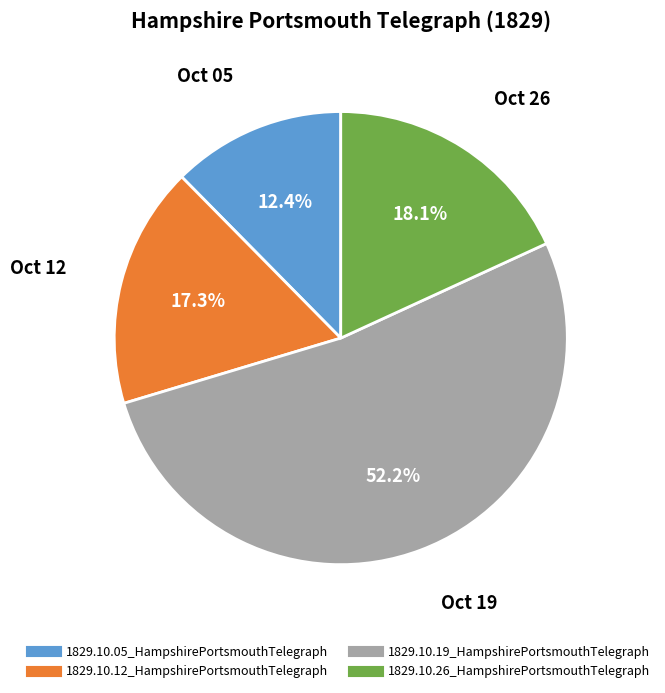

Rank the categories by value from highest to lowest.

1829.10.19_HampshirePortsmouthTelegraph, 1829.10.26_HampshirePortsmouthTelegraph, 1829.10.12_HampshirePortsmouthTelegraph, 1829.10.05_HampshirePortsmouthTelegraph